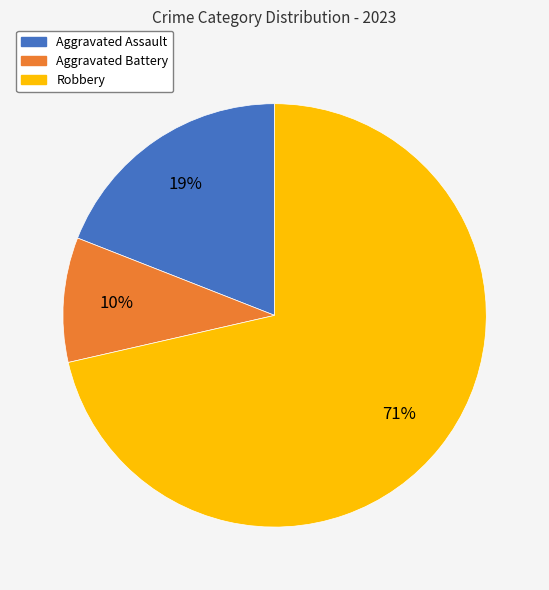

Do Robbery and Aggravated Assault together represent more than half of the pie?

Yes